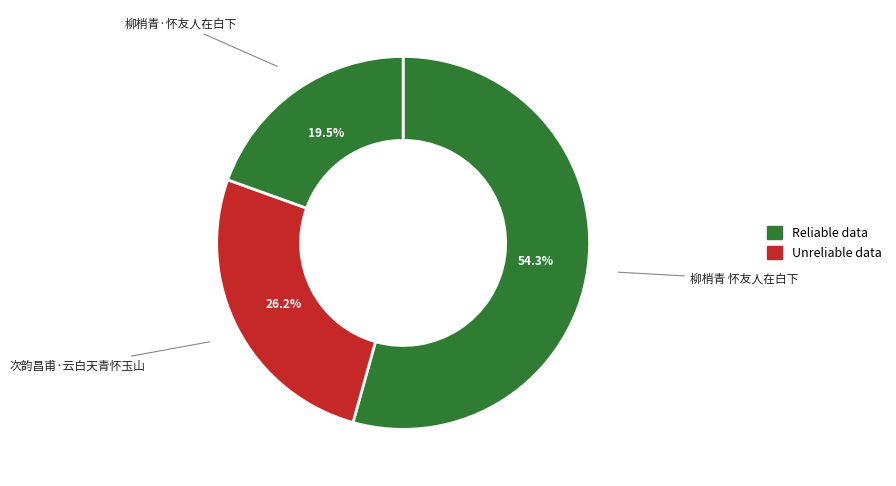

How many segments does this pie chart have?

3